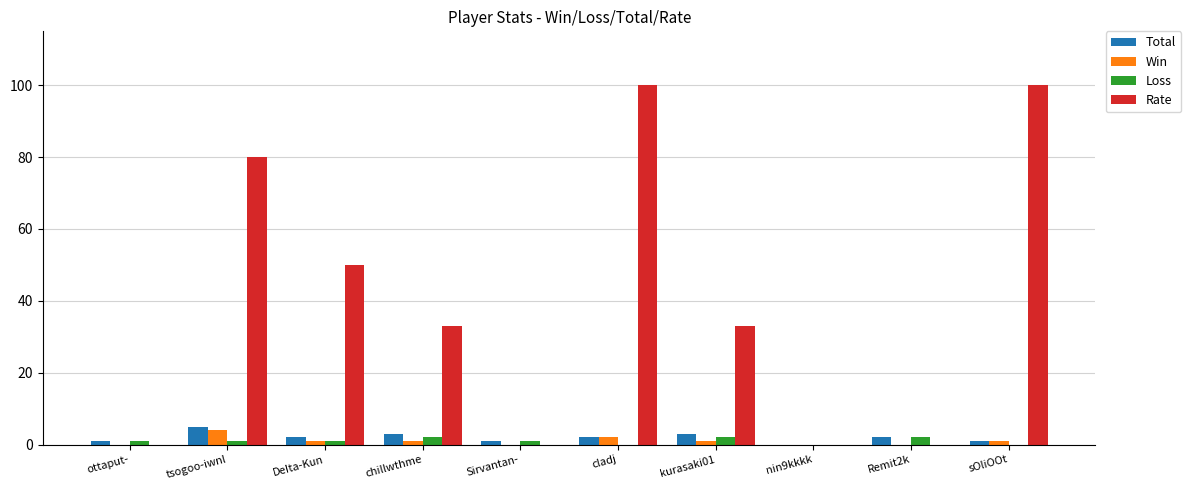

Is the value of Loss at Remit2k greater than the value of Total at ottaput-?

Yes